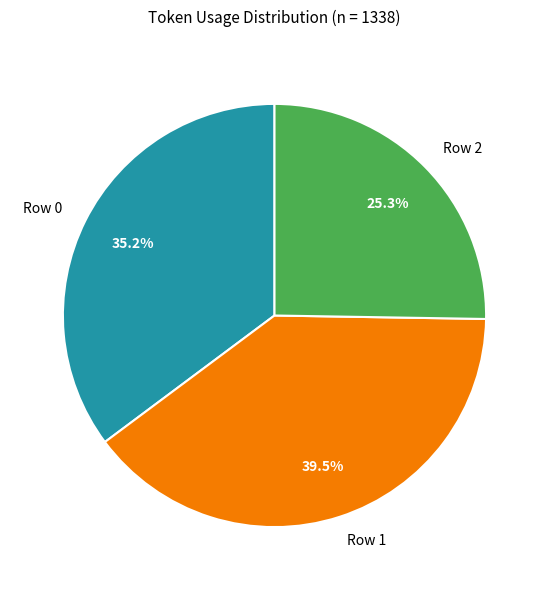

The Row 2 slice represents 25% of the pie. True or false?

True